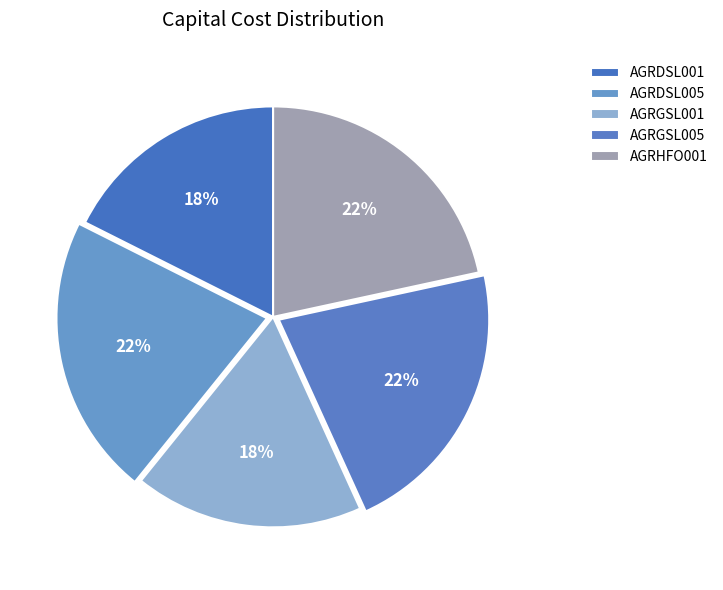

Is AGRDSL005 the majority of the pie?

No